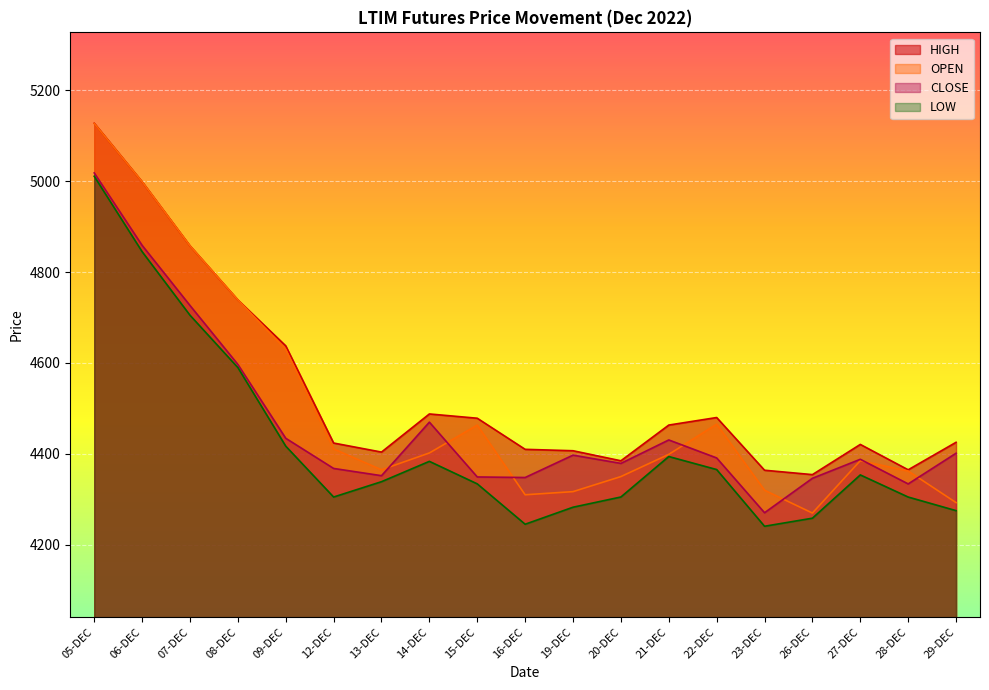

List the series in order of their peak value, lowest first.

LOW, CLOSE, OPEN, HIGH